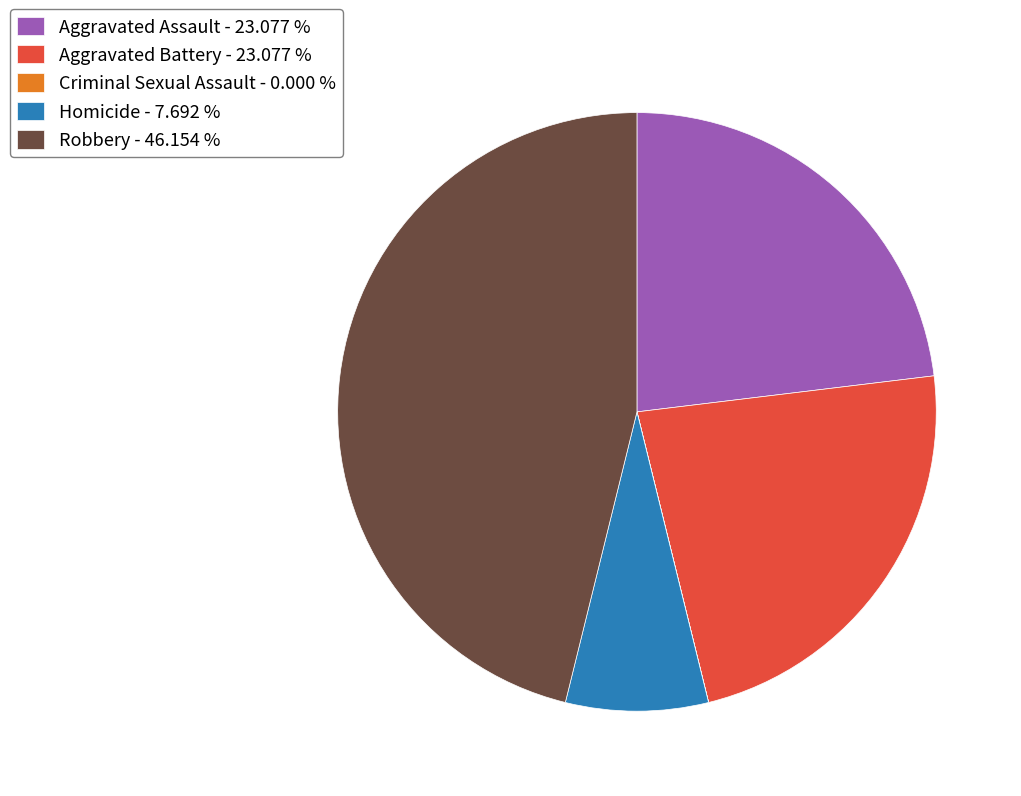

Is there any slice that represents more than half of the pie?

No